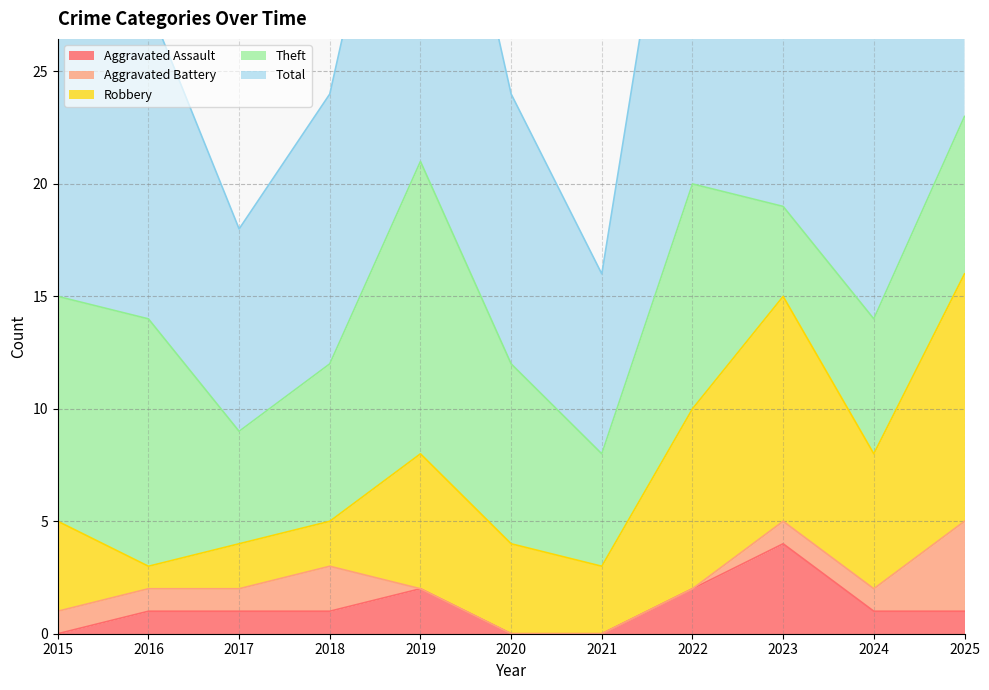

The Aggravated Assault series shows 1 at 2025. True or false?

True